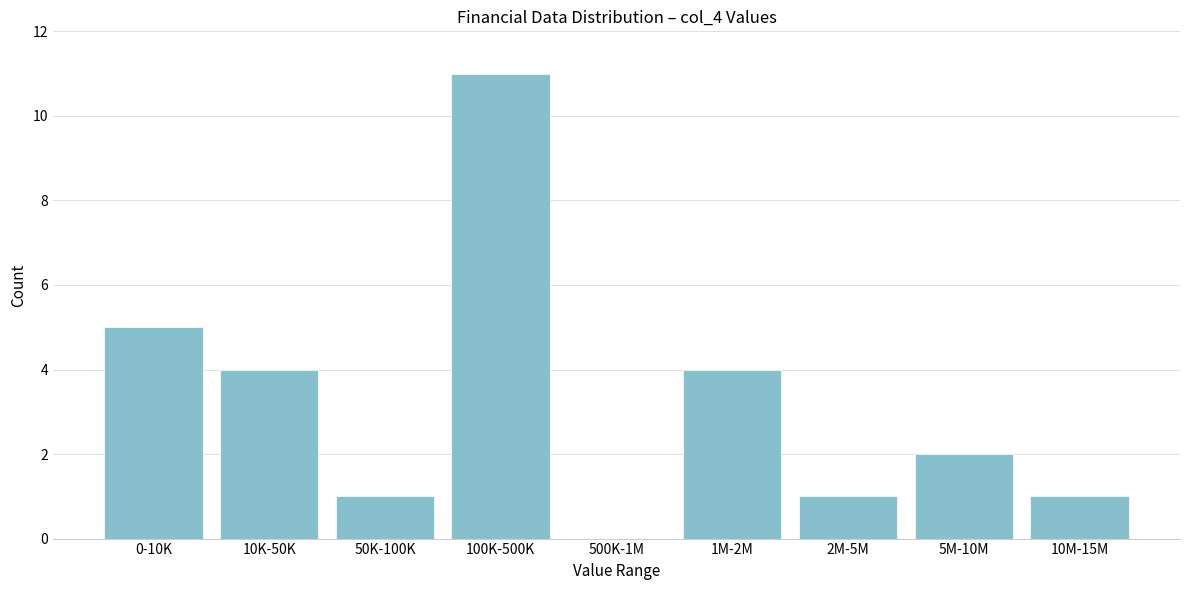

Reading right to left, what are all the values shown in this chart?

10M-15M=1	5M-10M=2	2M-5M=1	1M-2M=4	500K-1M=0	100K-500K=11	50K-100K=1	10K-50K=4	0-10K=5